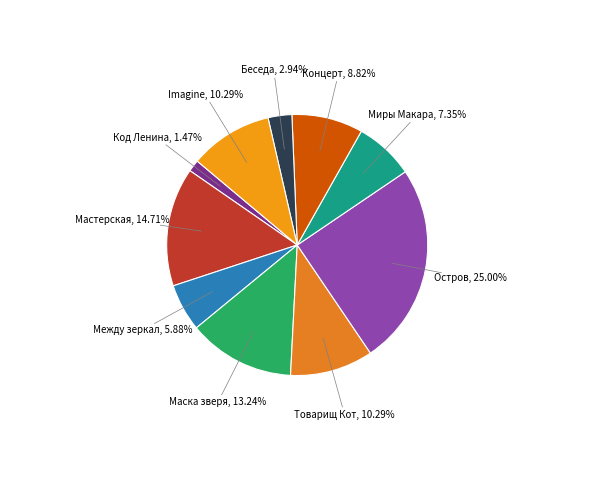

To the nearest percent, what is the difference between the largest and smallest slice percentages?

24%